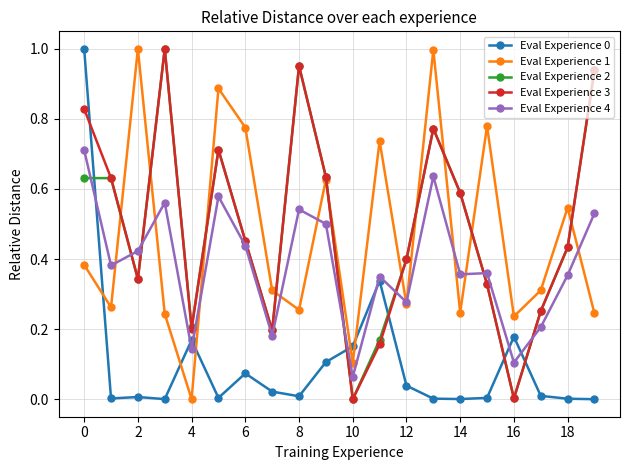

True or false: Eval Experience 2 and Eval Experience 4 cross at least once.

True